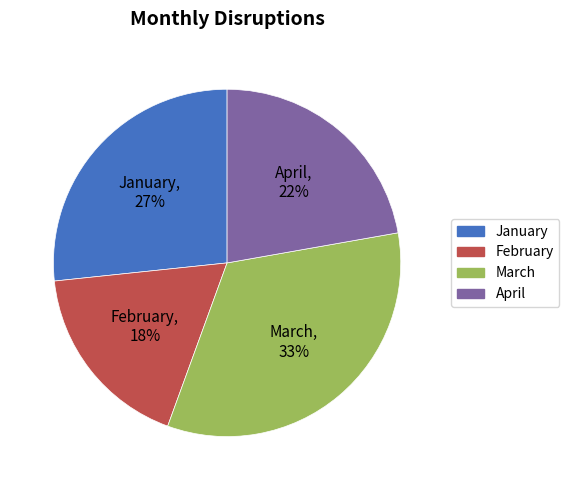

True or false: January accounts for 27% of the total.

True